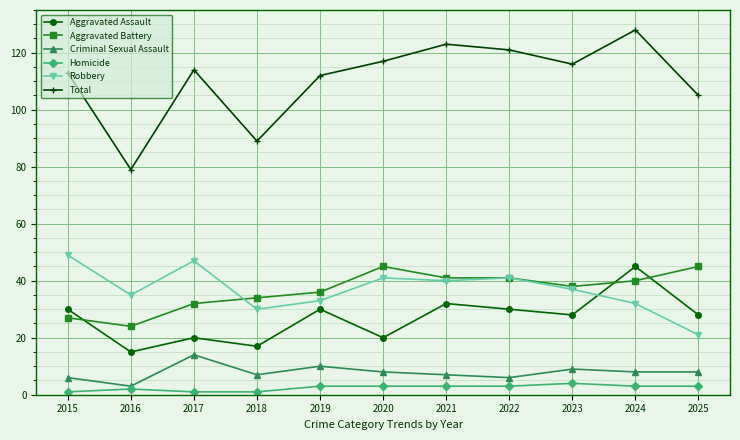

Which series has the largest range (max minus min)?

Total